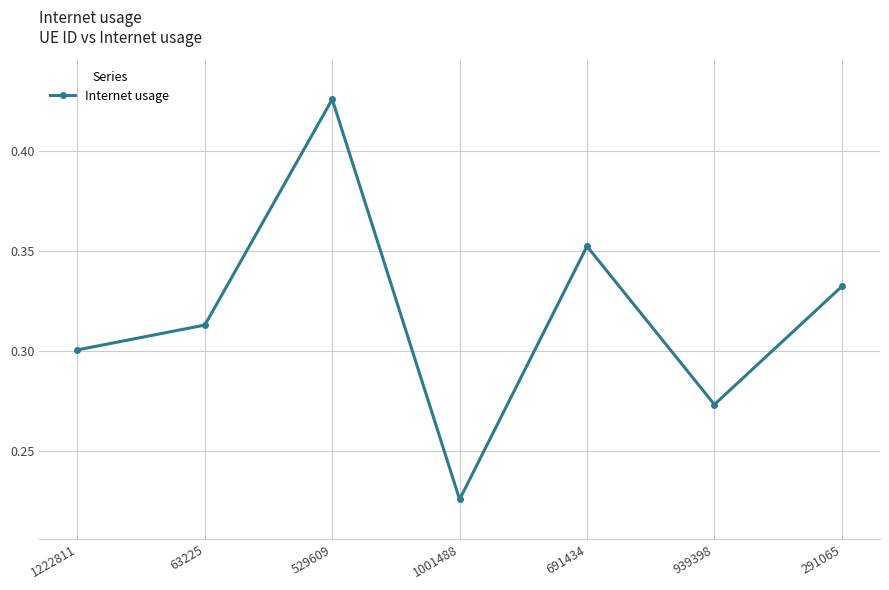

What position from the left is 1001488?

4